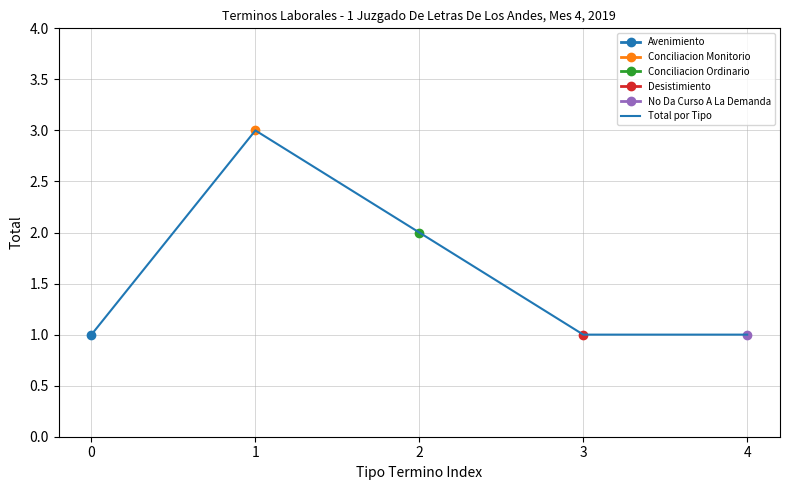

Which has a higher value, 1 or 0?

1